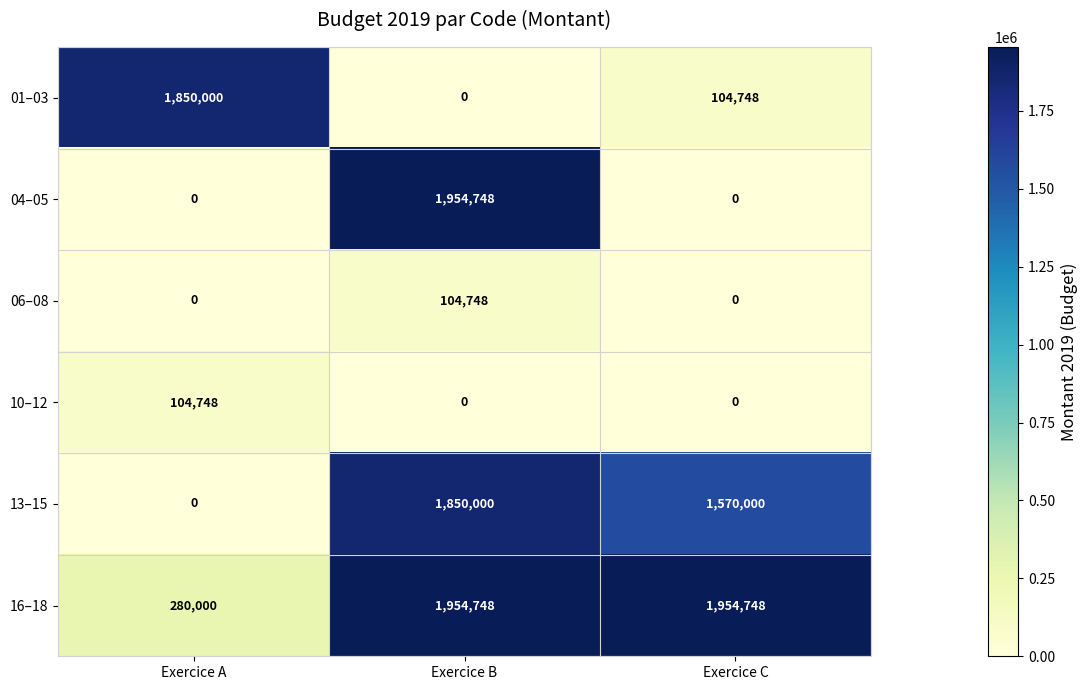

How many series are shown in this chart?

6